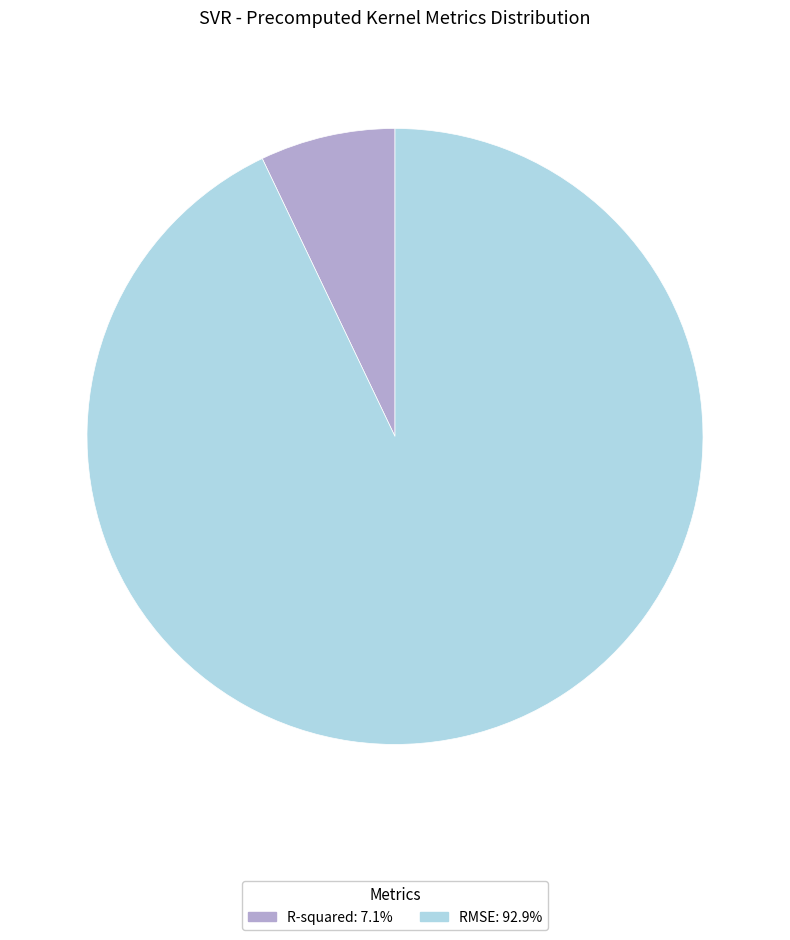

Which has a higher value, RMSE or R-squared?

RMSE